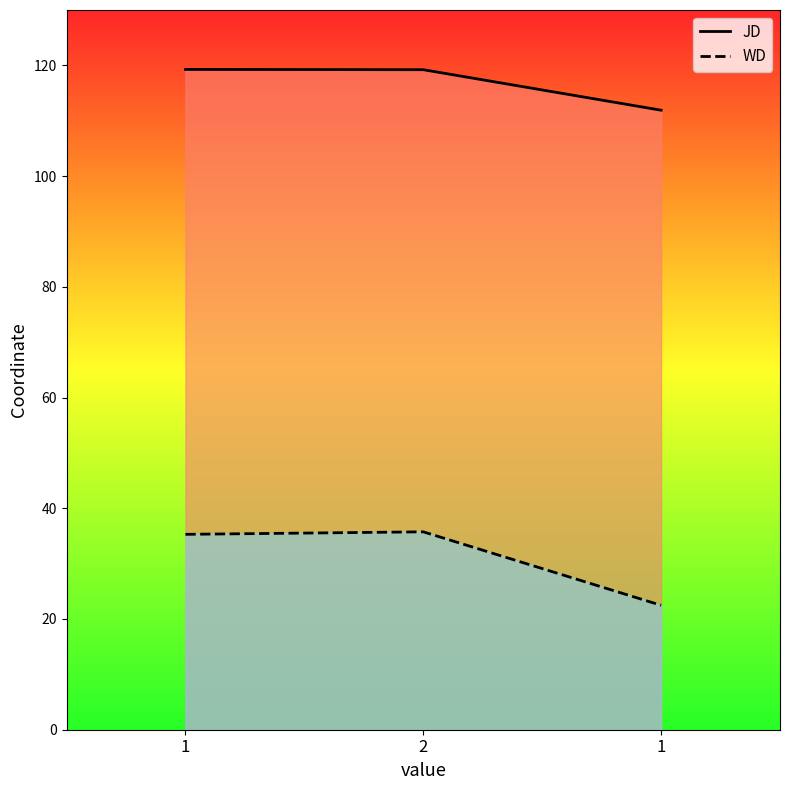

What is the difference between the maximum and minimum values in the WD series?

13.3